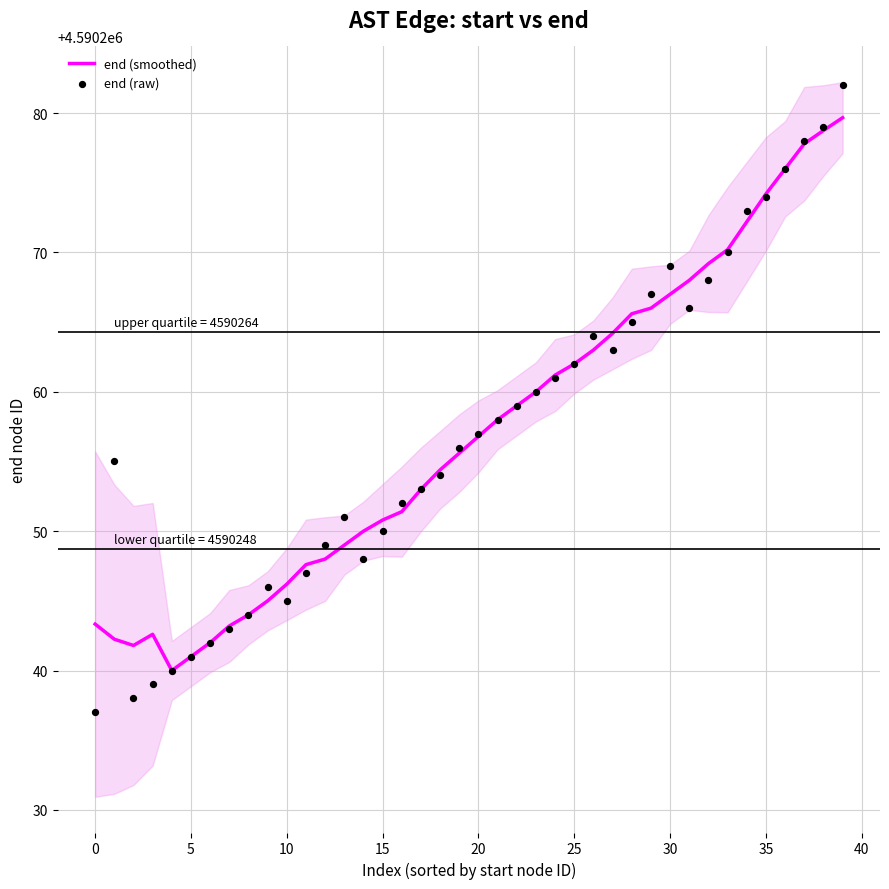

Which series reaches the maximum Y coordinate?

end (raw)